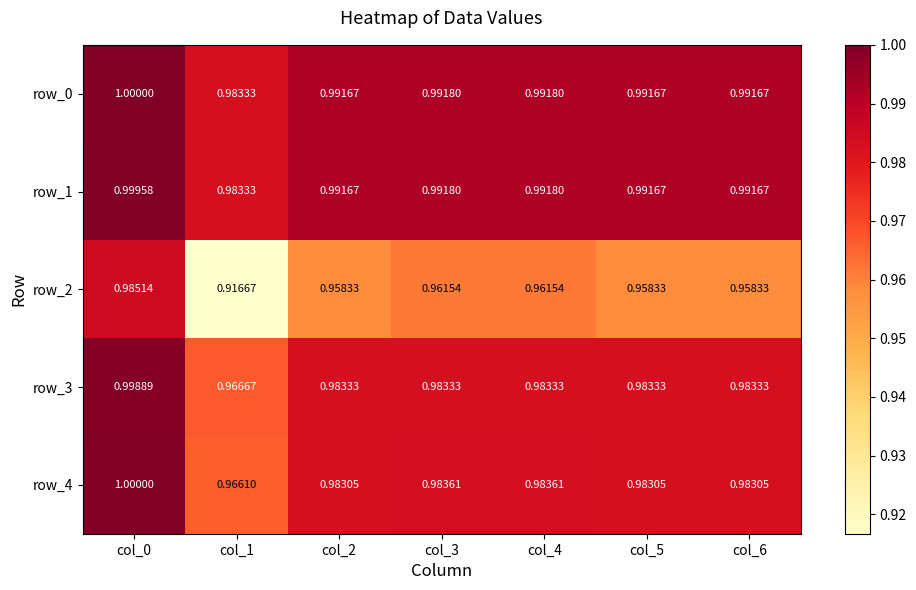

Is the value of row_3 at col_3 greater than the value of row_2 at col_1?

Yes